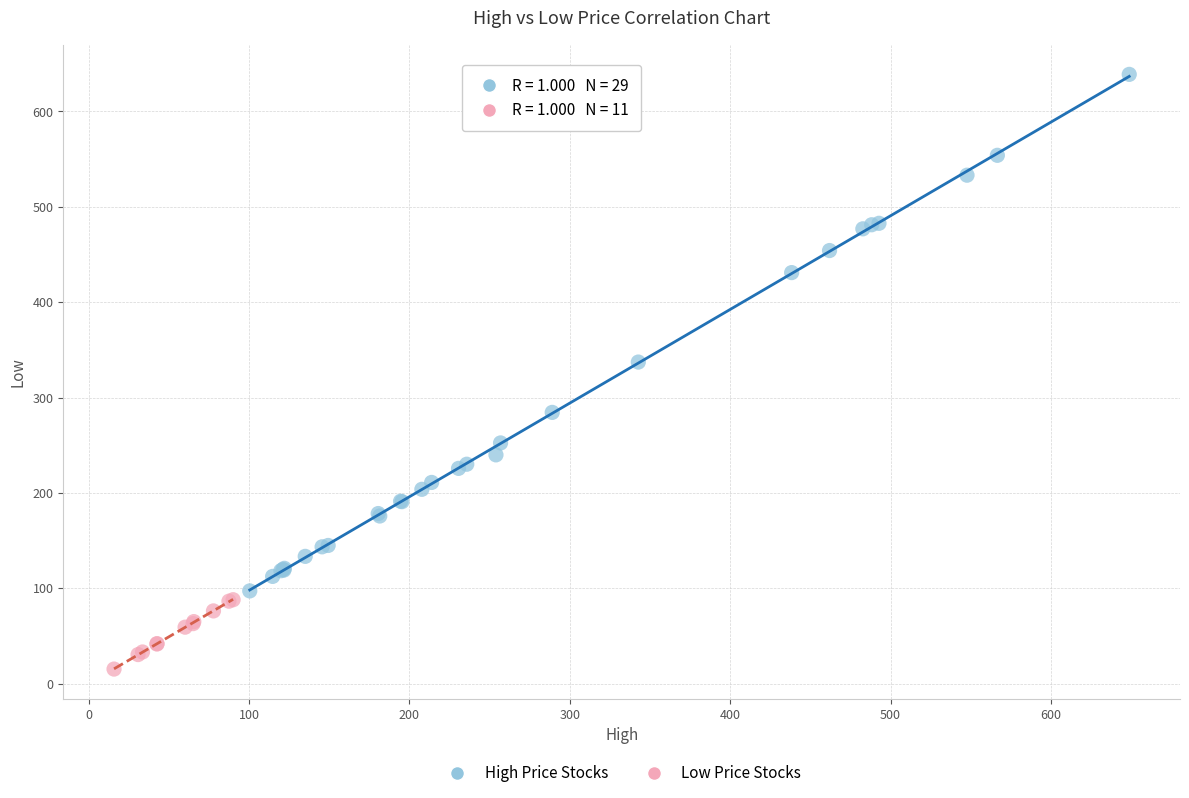

Which series has the widest spread of Y values?

High Price Stocks